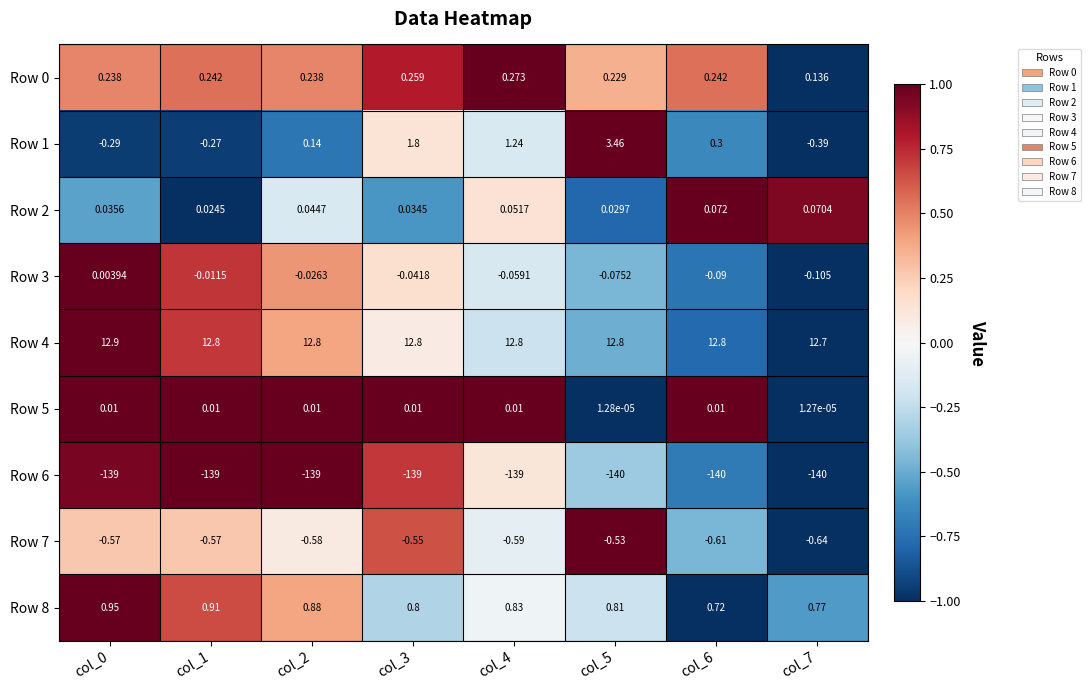

How many data points does each series have?

8